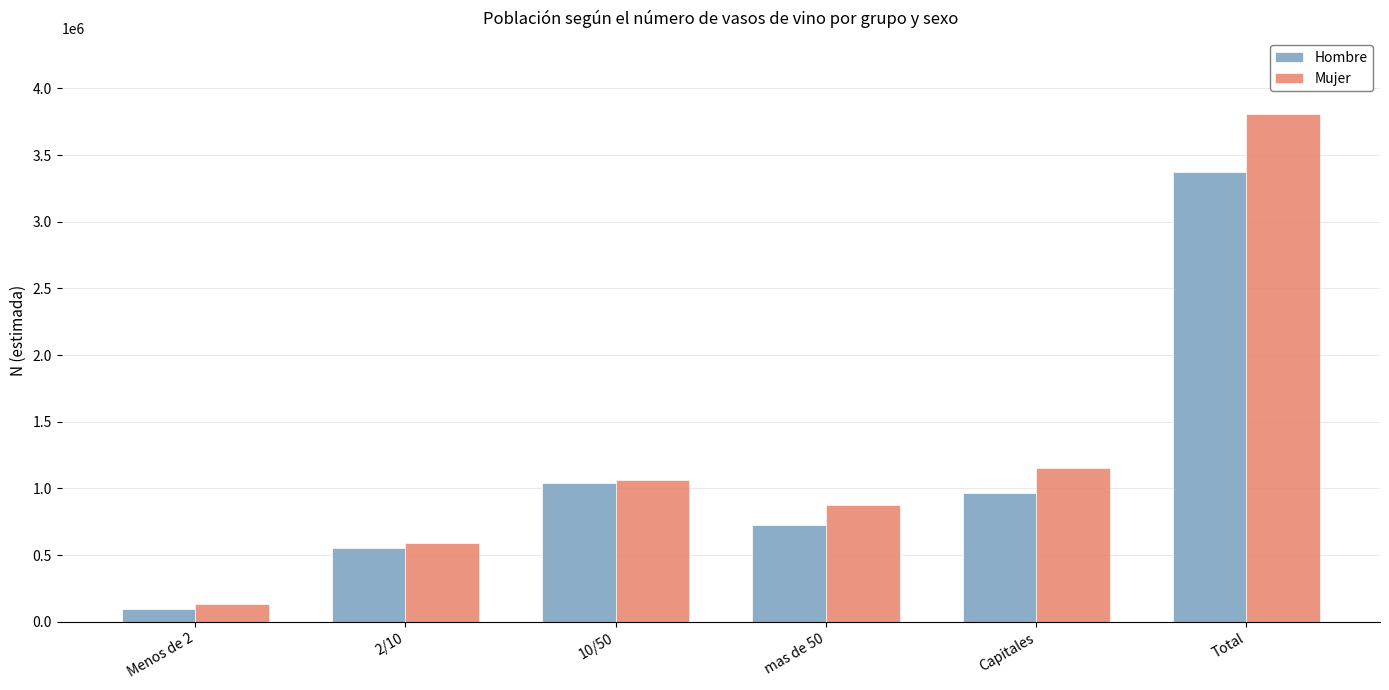

What are all the series names shown in the legend?

Hombre, Mujer